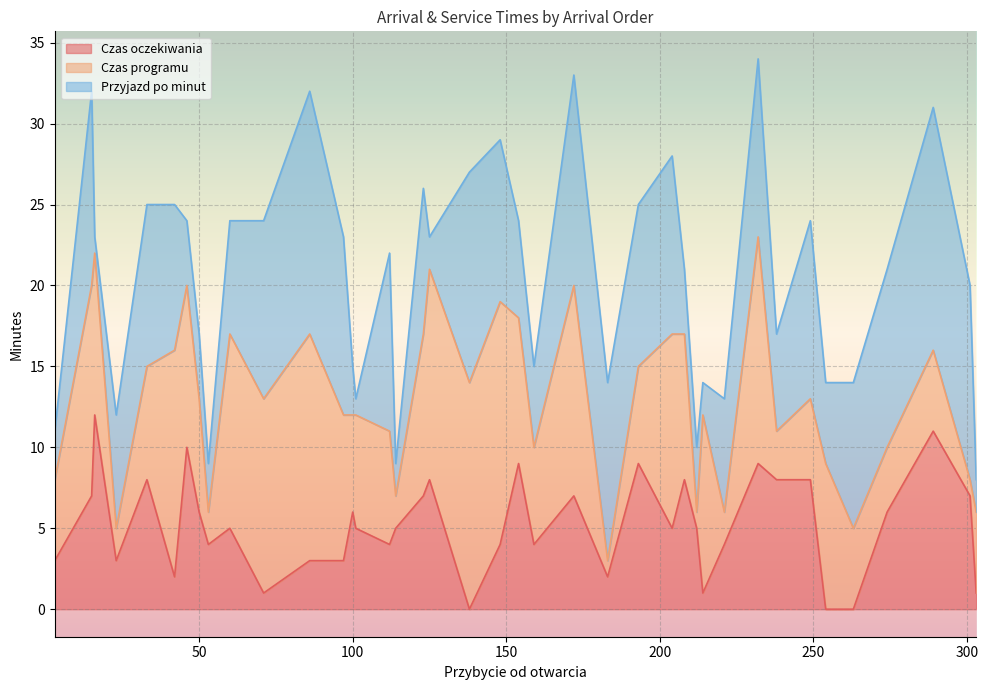

What are all the series names shown in the legend?

Czas oczekiwania, Czas programu, Przyjazd po minut